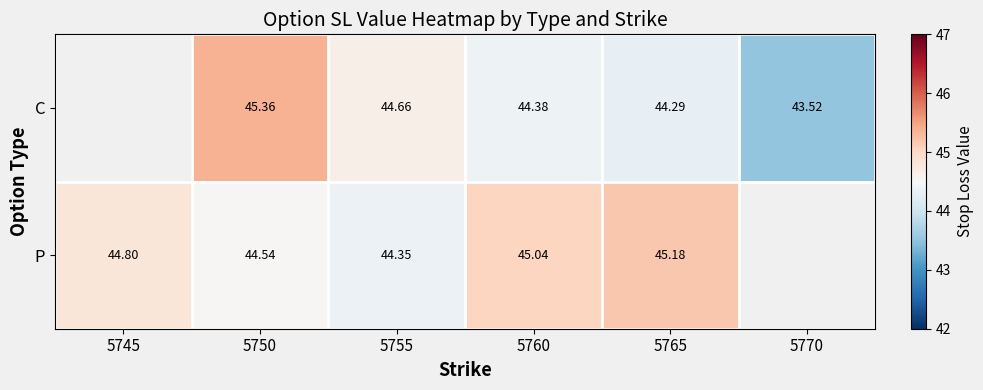

Between 5755 and 5765, which series saw the biggest shift?

P